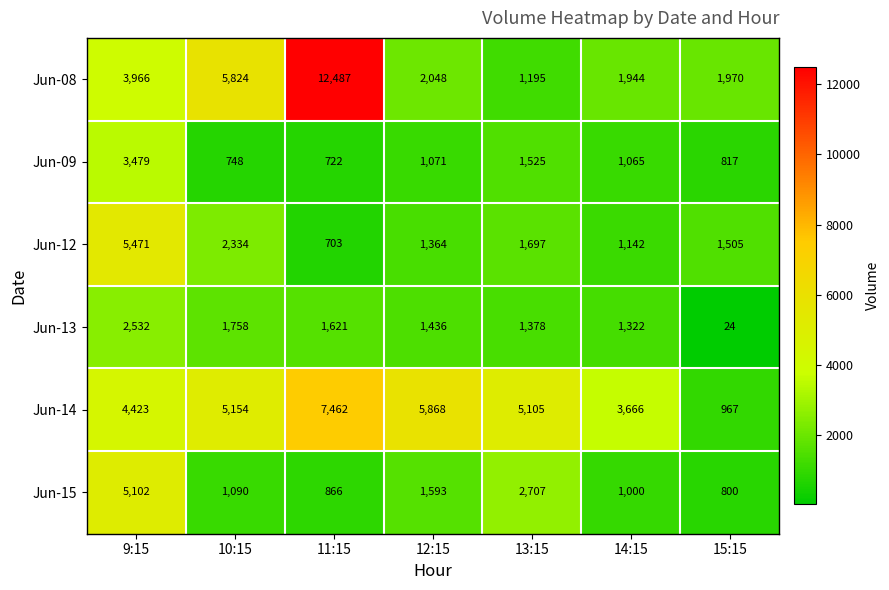

Which series has the largest total across all categories?

Jun-14